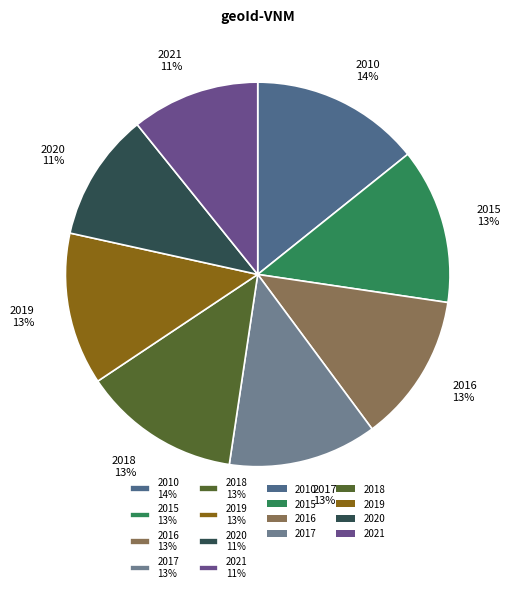

To the nearest percent, what percentage of the pie is 2017?

13%